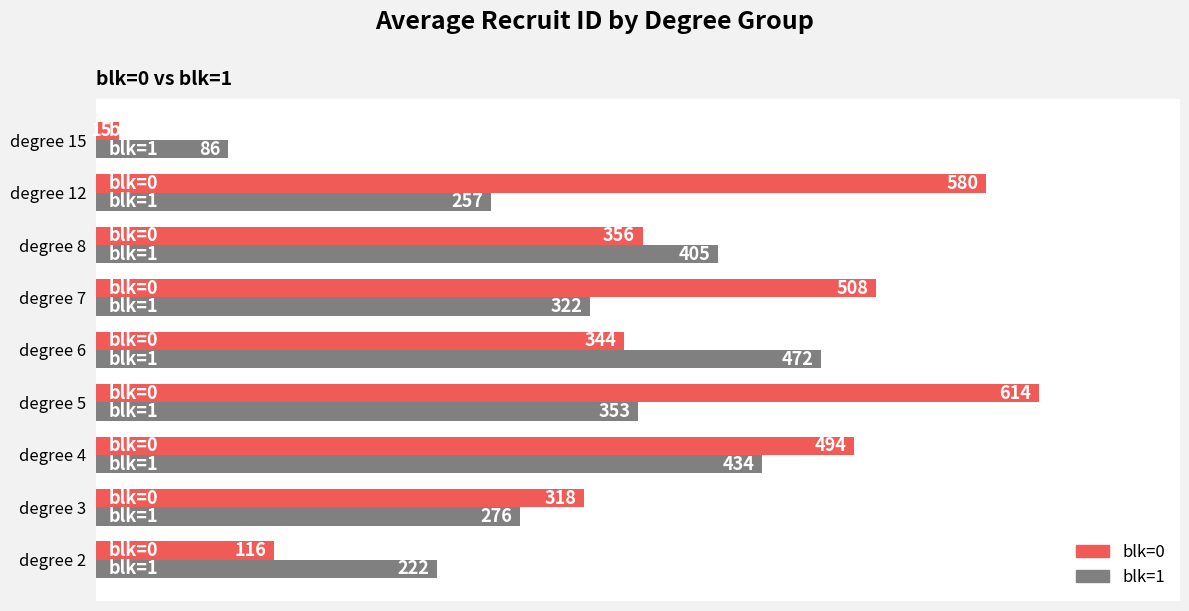

At which category is the sum across all series the highest?

degree 5